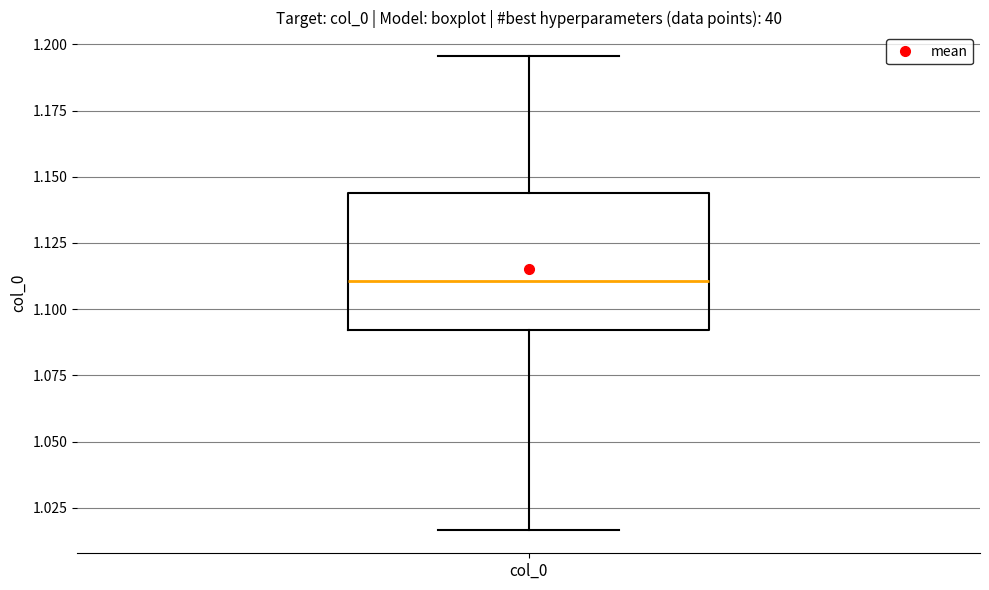

Read this box plot against the y-axis: the position of the median line, the range covered by the box, and the ends of both whiskers. The values are not printed on the chart, so give them approximately, as read against the axis.

median 1.110, box 1.090 to 1.145, whiskers 1.015 to 1.195